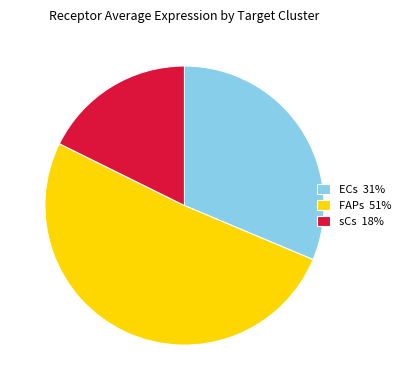

Between sCs and ECs, which is larger?

ECs